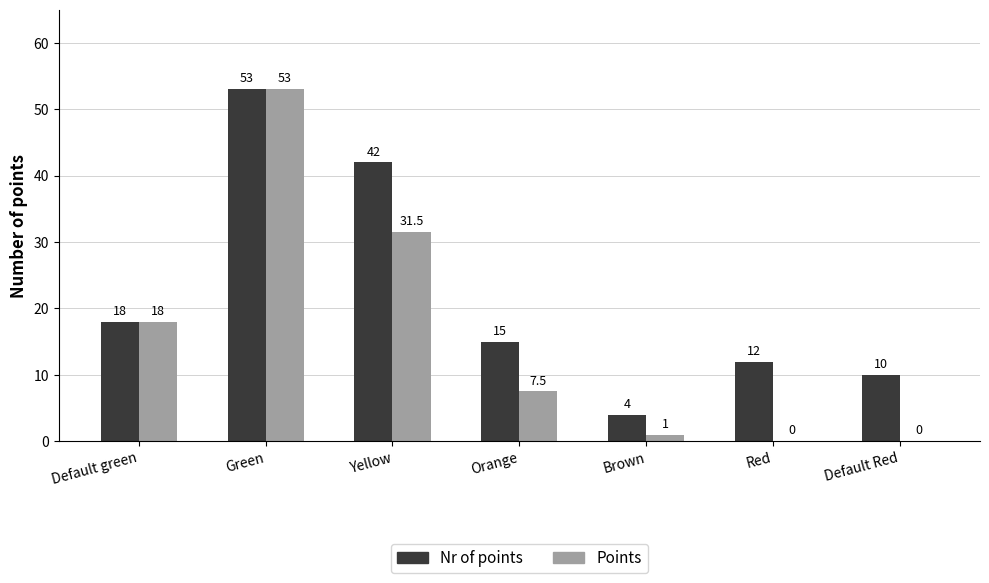

What is the sum of the Nr of points values at Brown and Green?

57.0